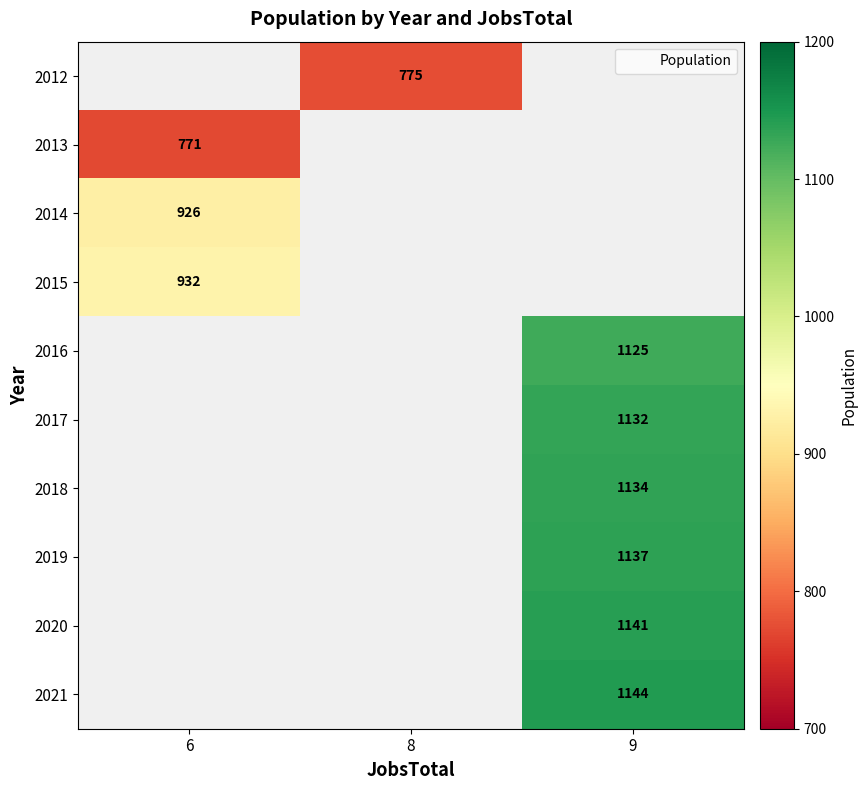

True or false: 2018 has a value of 1134.0 at 9.

True